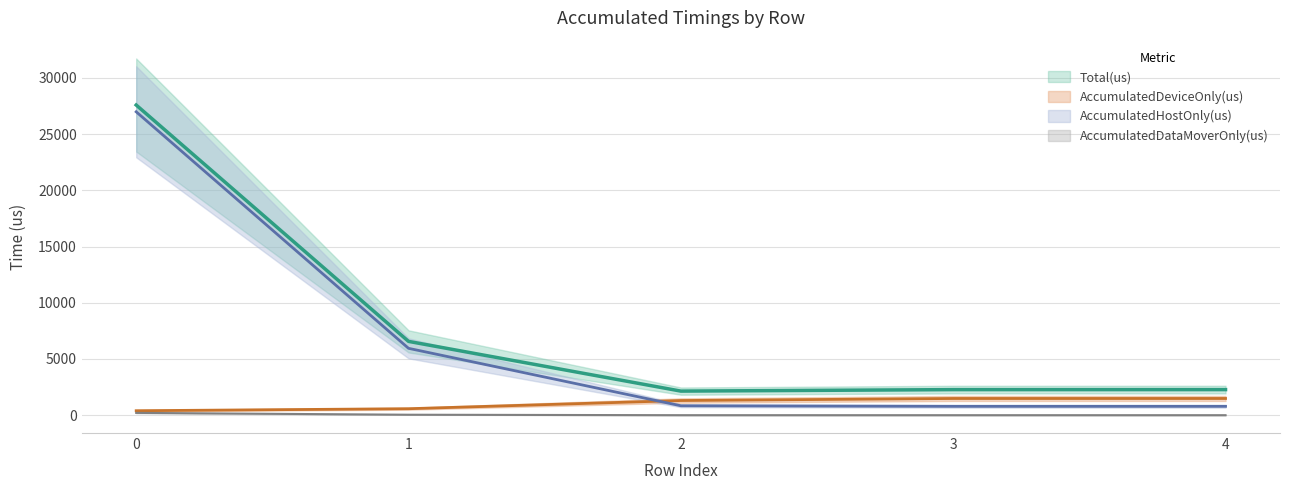

What is the total value across all series at 3?

4550.7